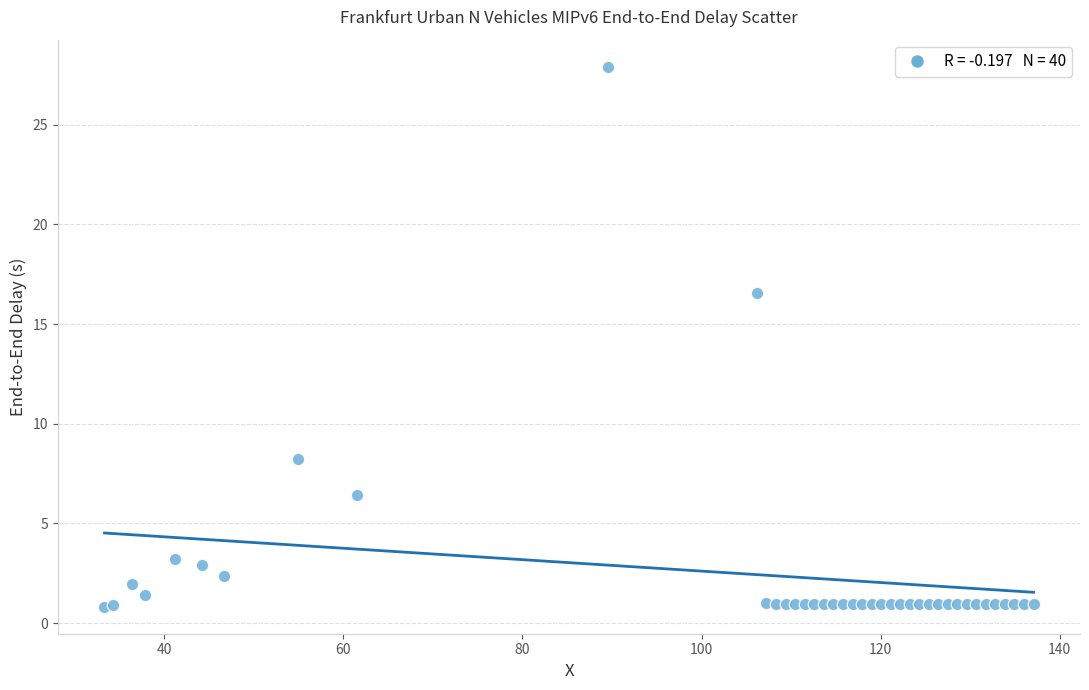

What Y value in the scatter plot is closest to 14?

16.6